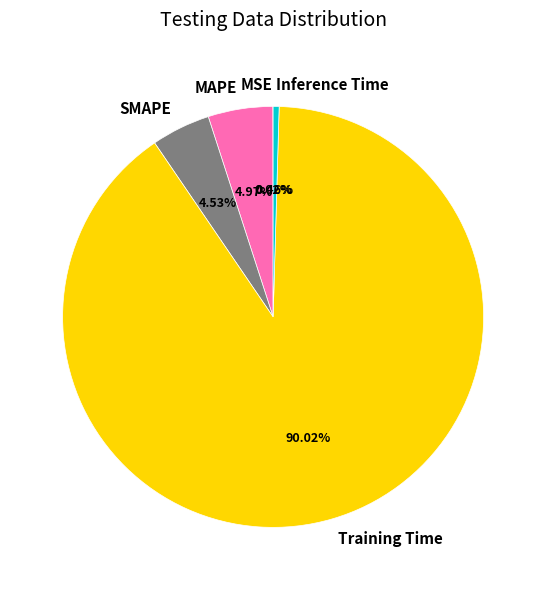

Combined, do Training Time and SMAPE account for over 50%?

Yes